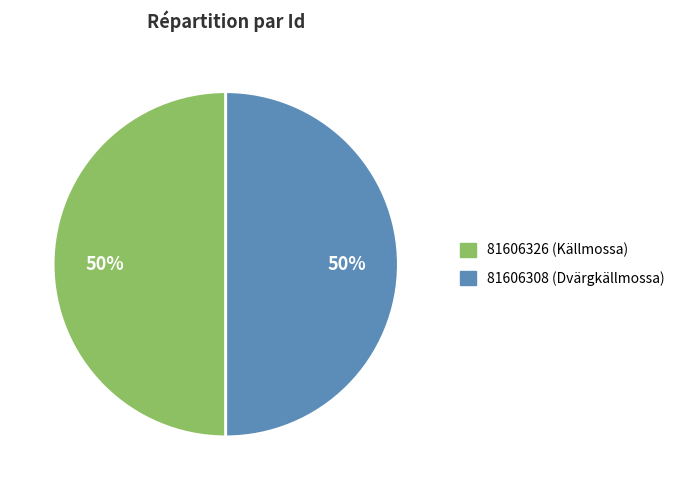

What percentage is the 81606308 slice, to the nearest percent?

50%